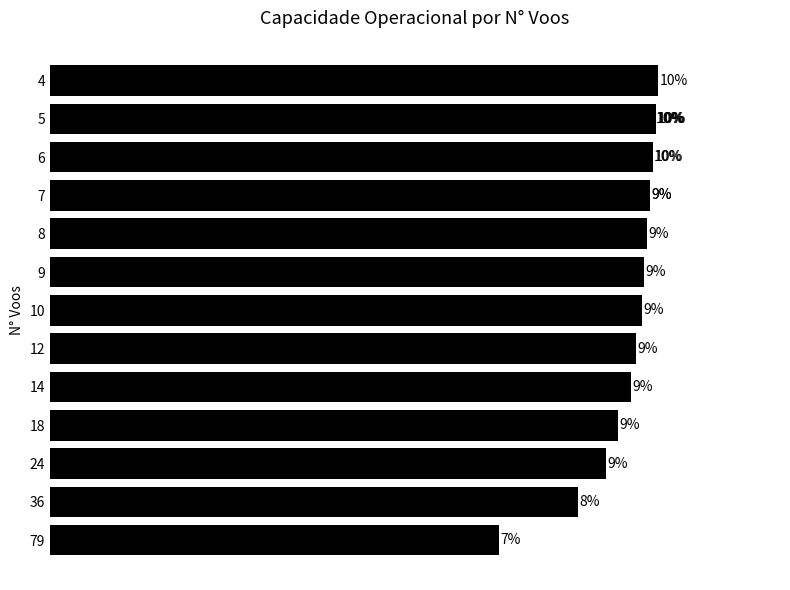

The value at 14 is 13.7. True or false?

False